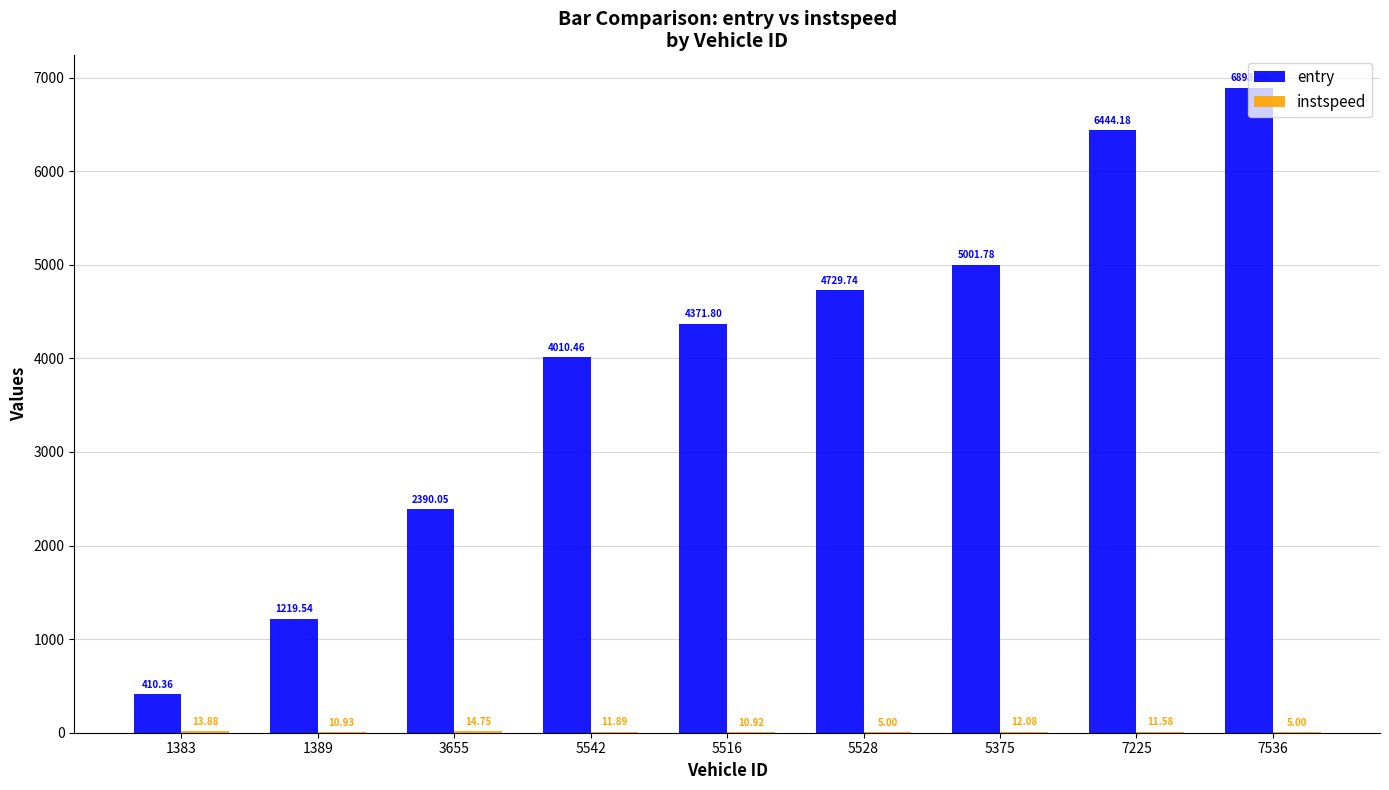

At which label is entry closest to 3652?

5542